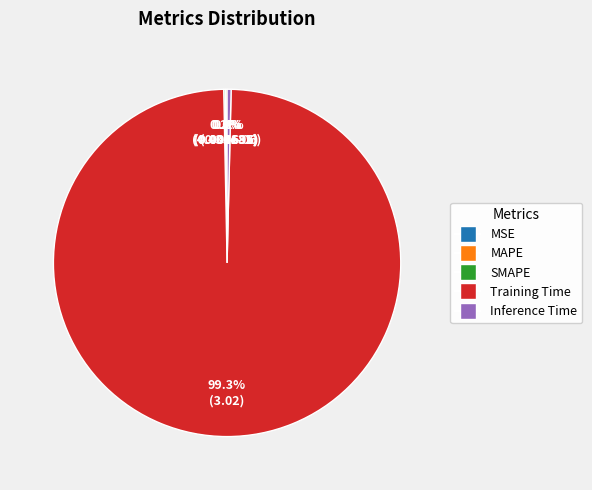

Which slice is the largest?

Training Time